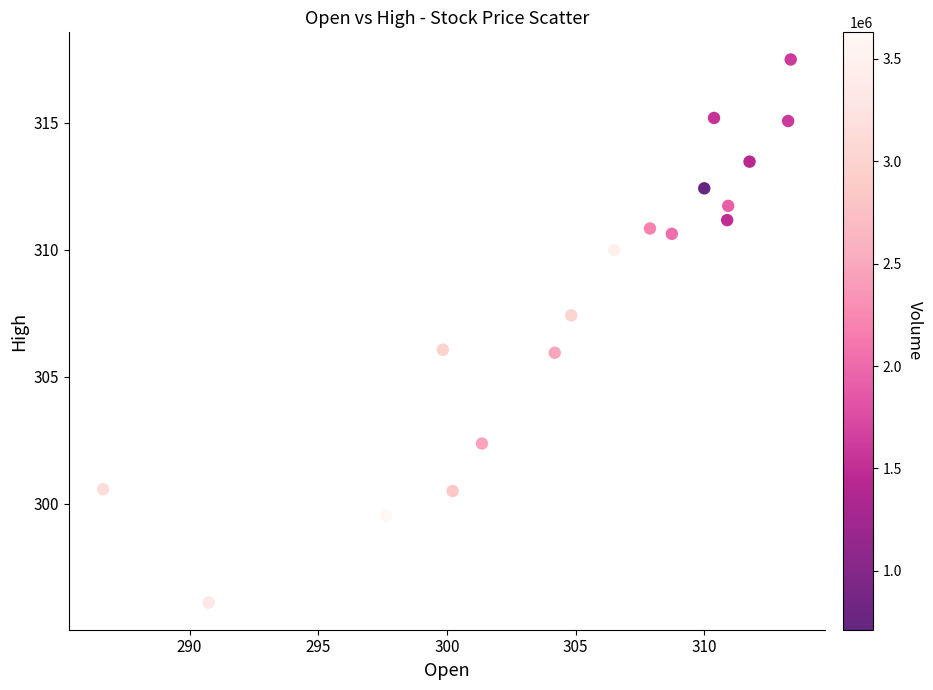

What is the range of Y values (max minus min)?

21.4